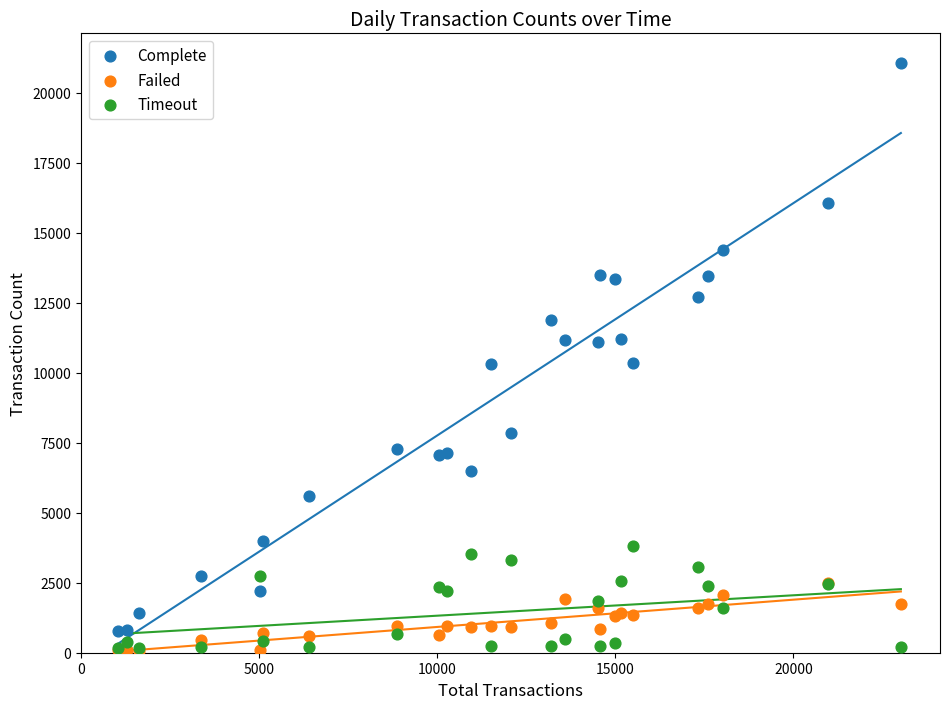

Which series has the widest spread of Y values?

Complete